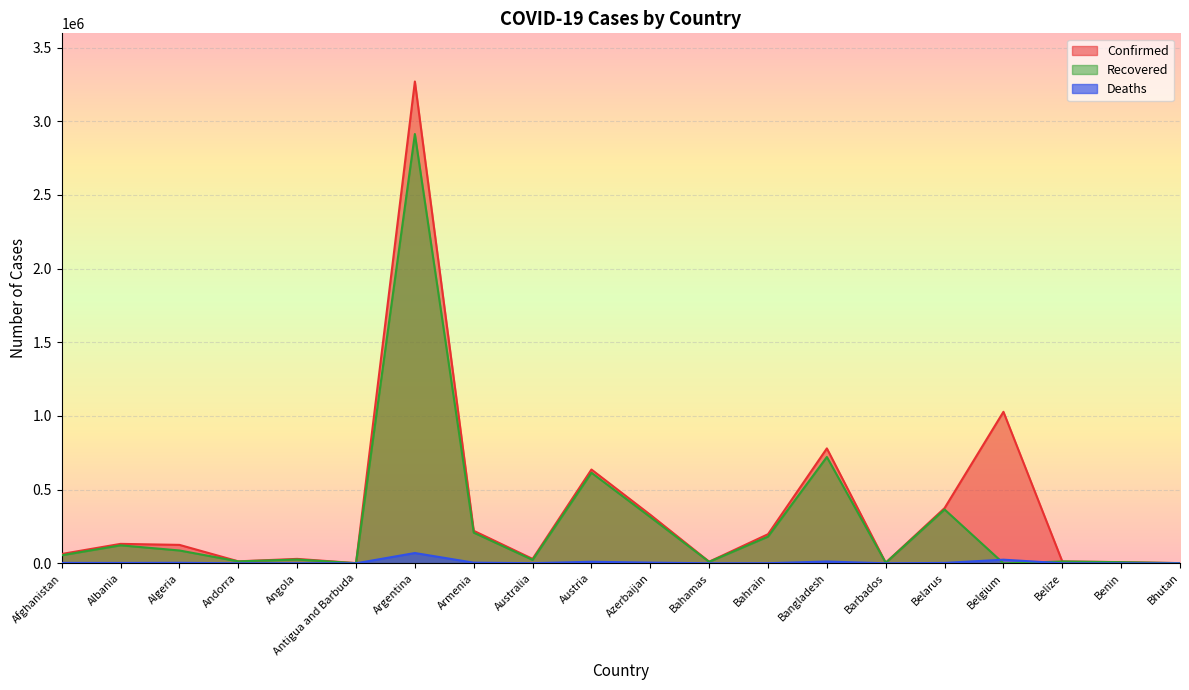

At which label does Deaths reach its peak?

Argentina